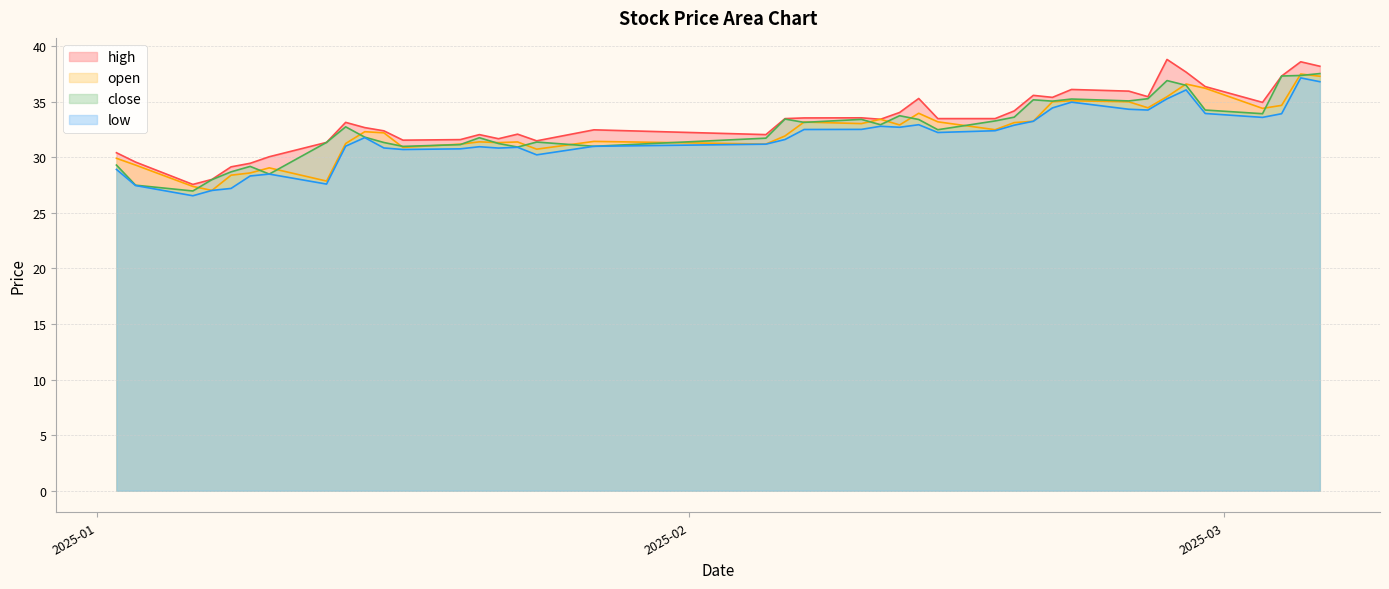

What is the highest value of the high series?

38.8